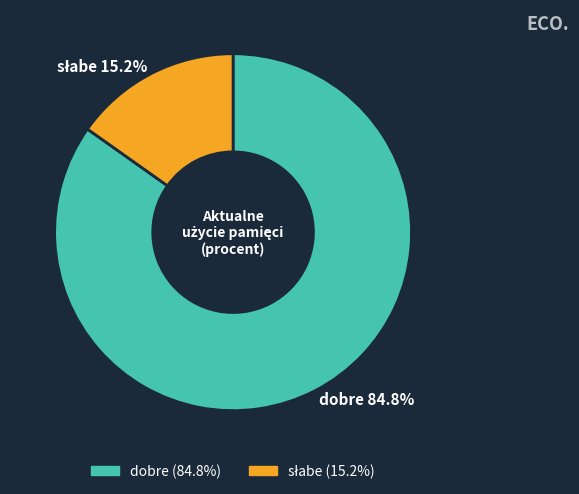

Is it true that dobre is 99% of the pie?

False